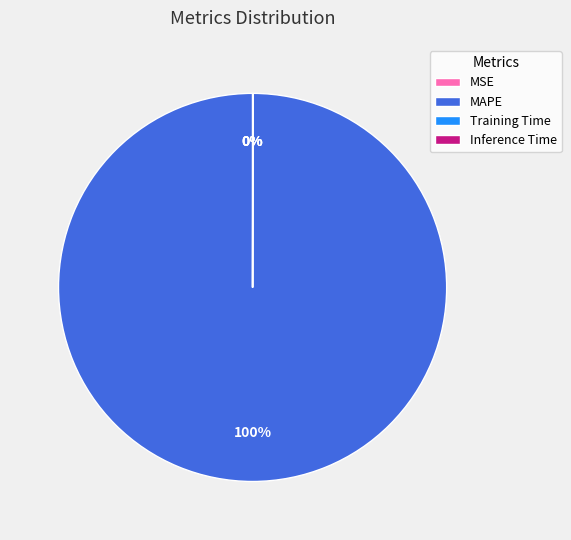

Is it true that MAPE is 87% of the pie?

False